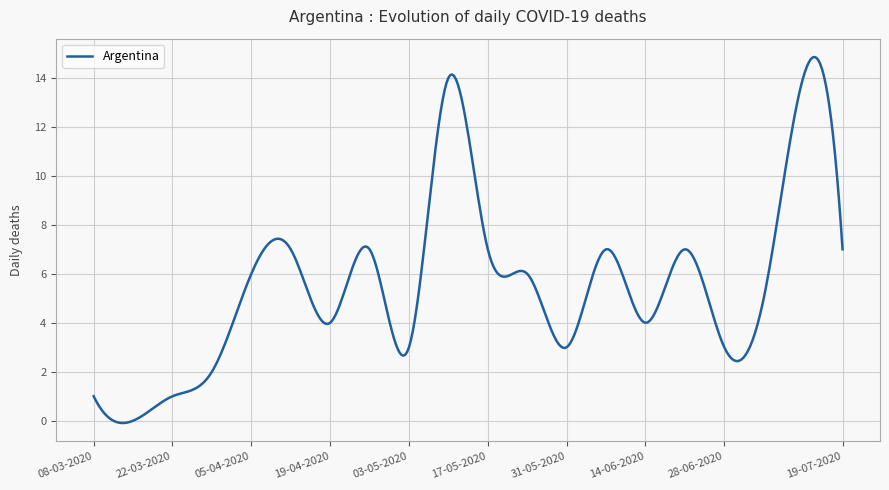

What is the difference between the maximum and minimum values?

14.9